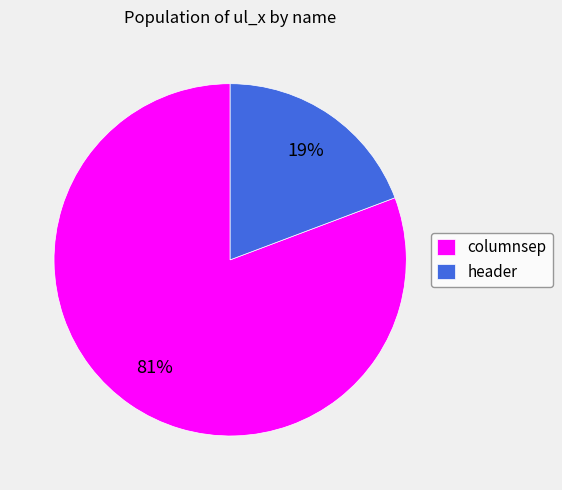

The header slice represents 19% of the pie. True or false?

True